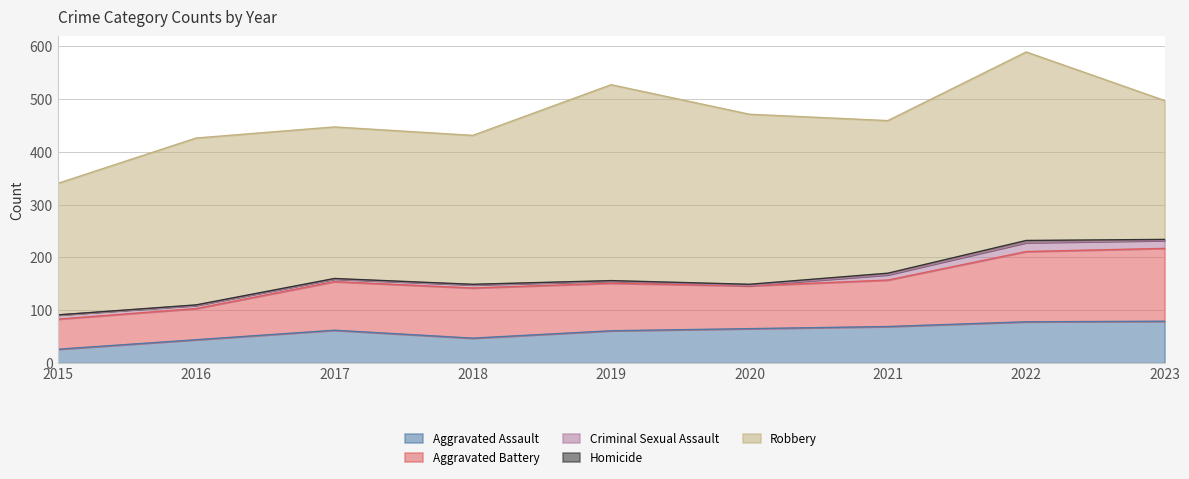

Is it true that Robbery equals 322 at 2020?

True